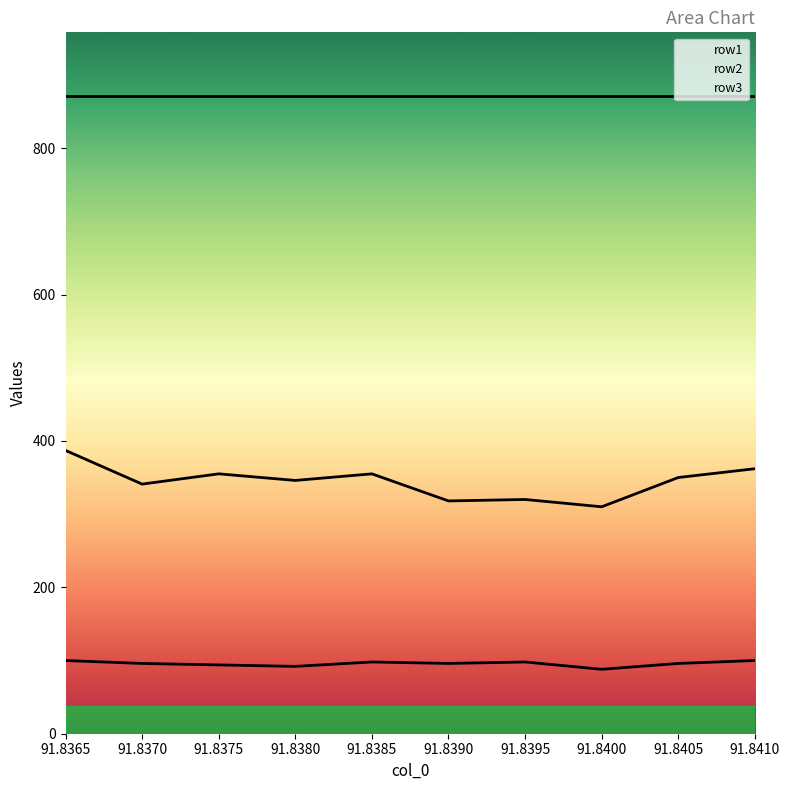

What is the total value across all series at 91.8370?

1308.0